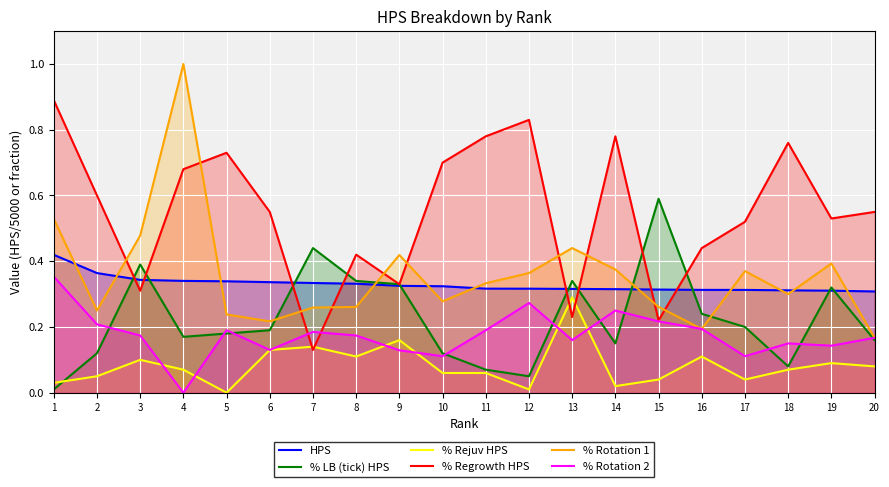

Count the number of categories in the chart.

20